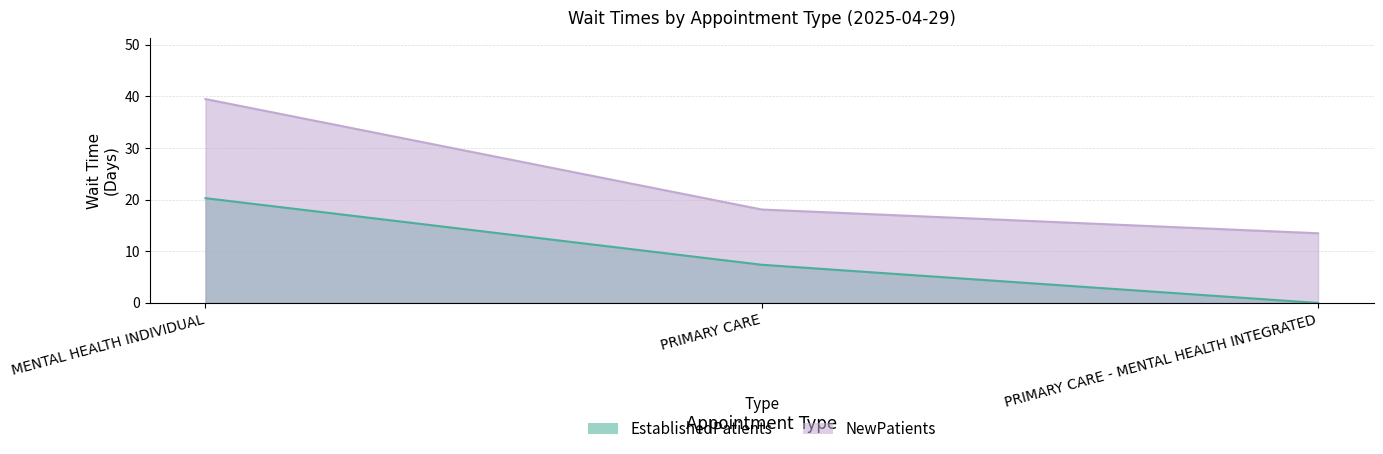

At how many categories does at least one series exceed 14?

2